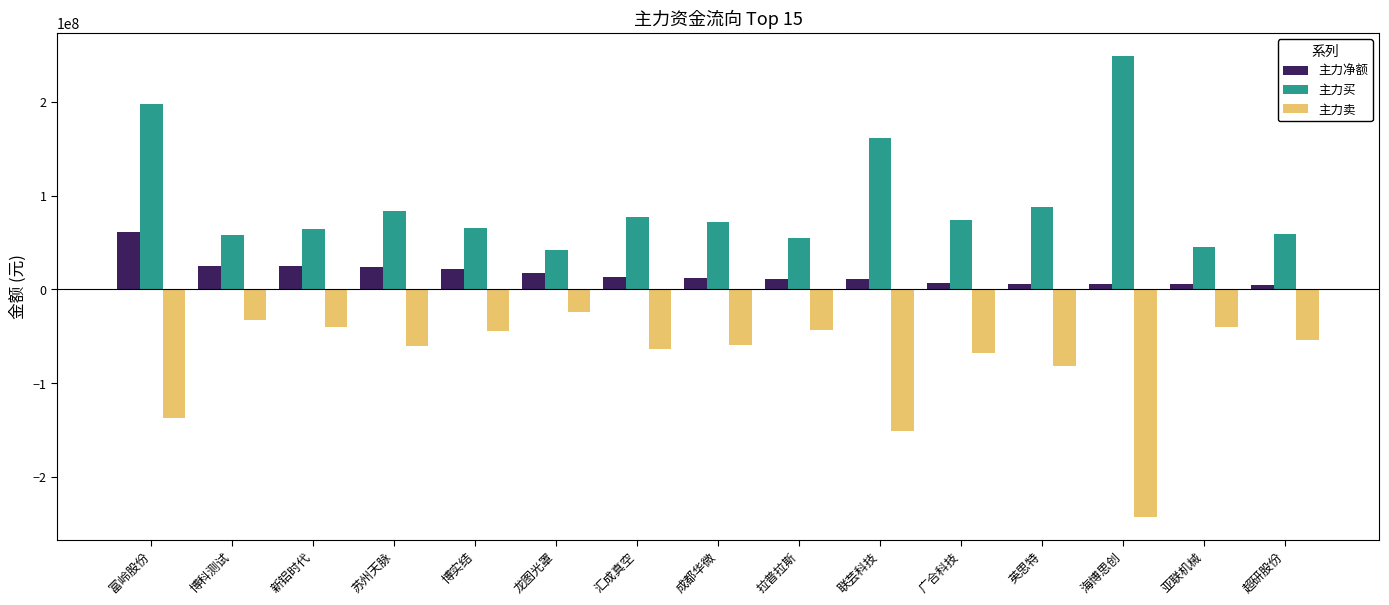

How many categories are shown in the chart?

15